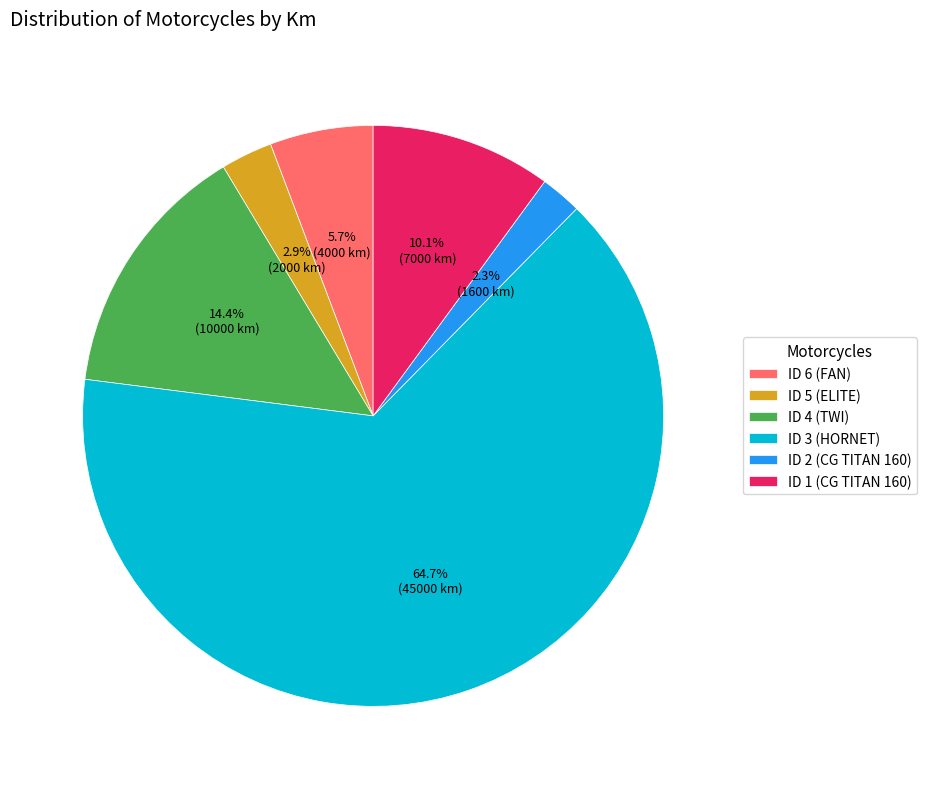

What is the largest slice in the pie chart?

ID 3 (HORNET)